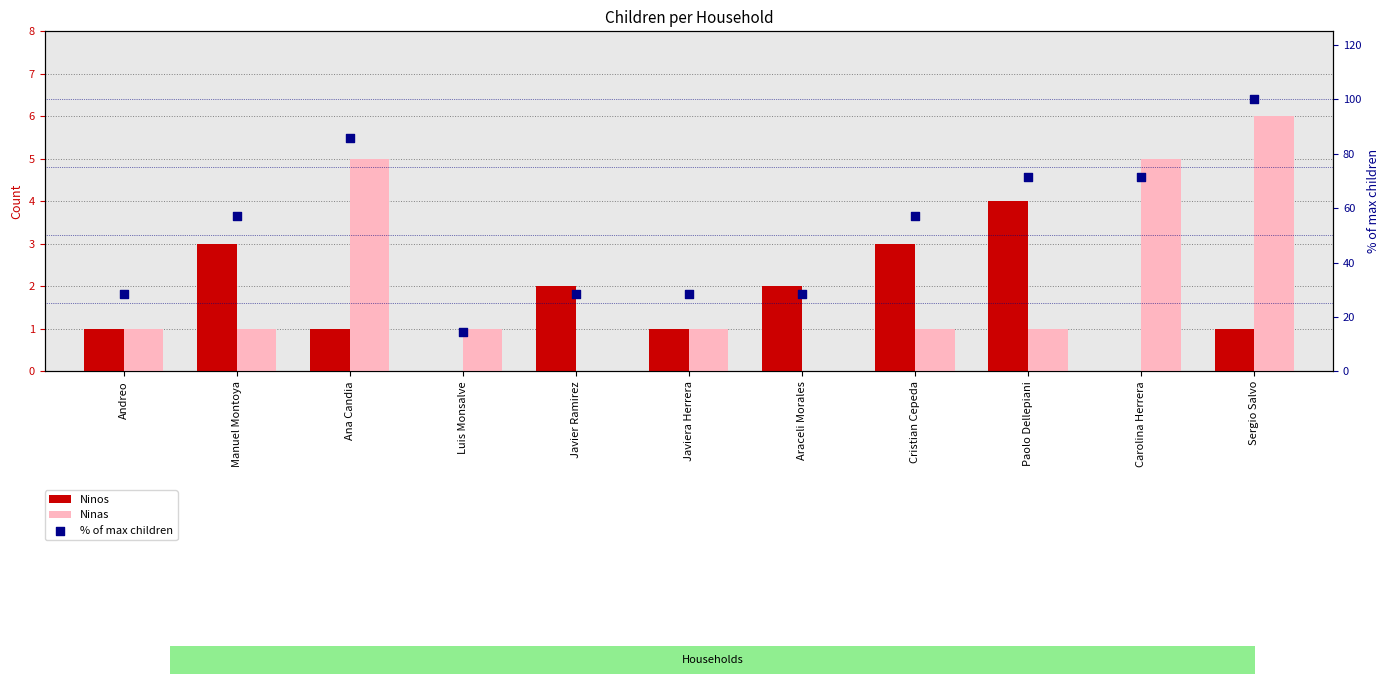

Is the value of % of max children at Carolina Herrera greater than the value of Ninas at Paolo Dellepiani?

Yes